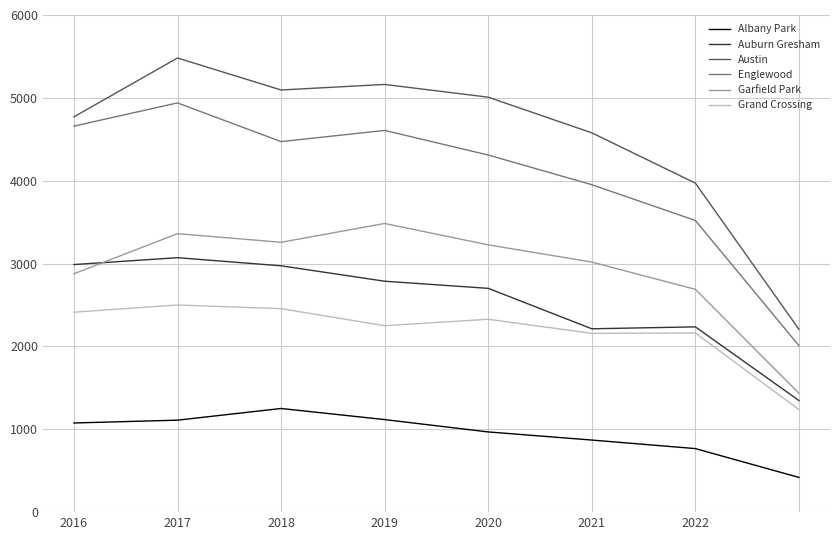

True or false: Auburn Gresham and Austin intersect in this chart.

False